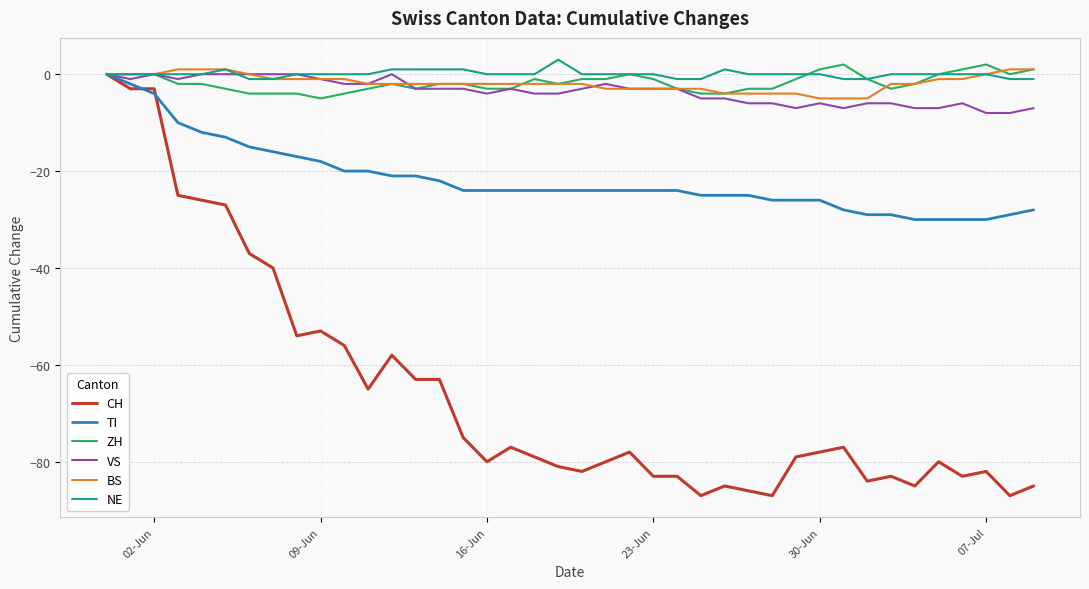

What is the greatest value displayed?

3